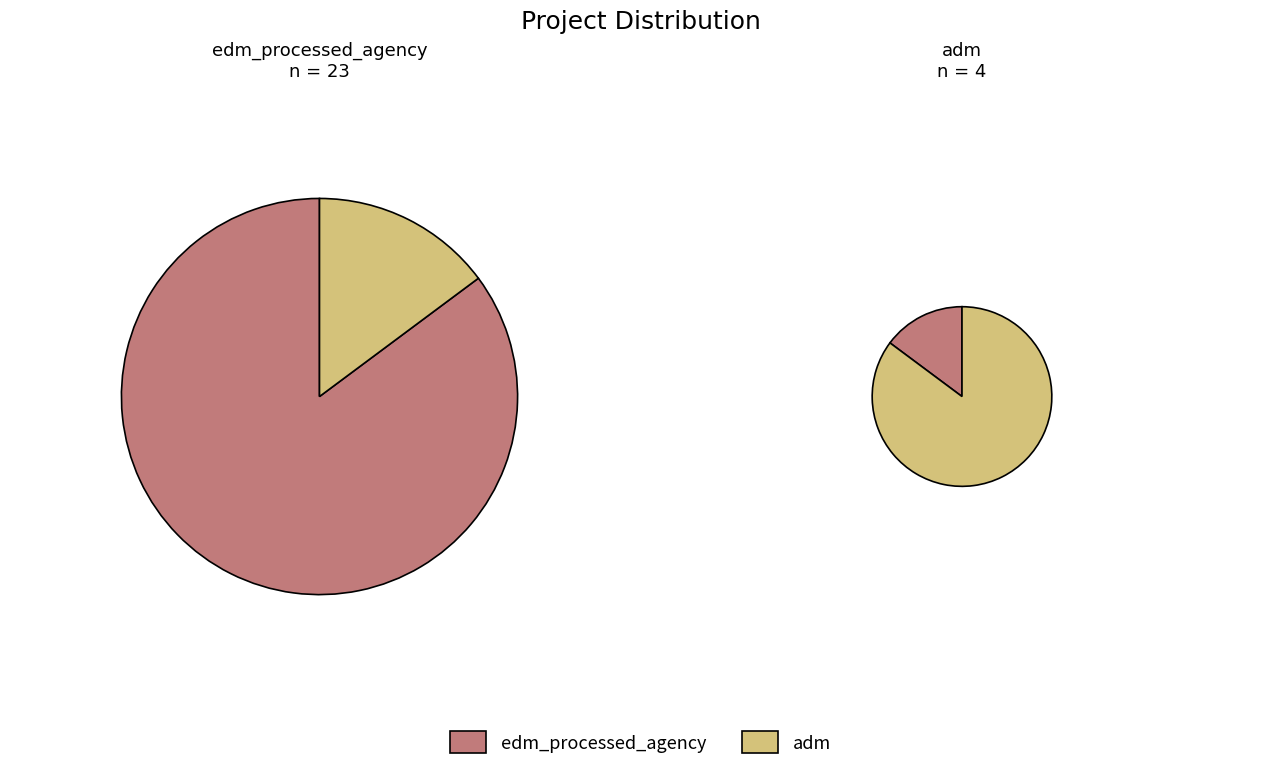

Rank the categories by value from lowest to highest.

adm, edm_processed_agency